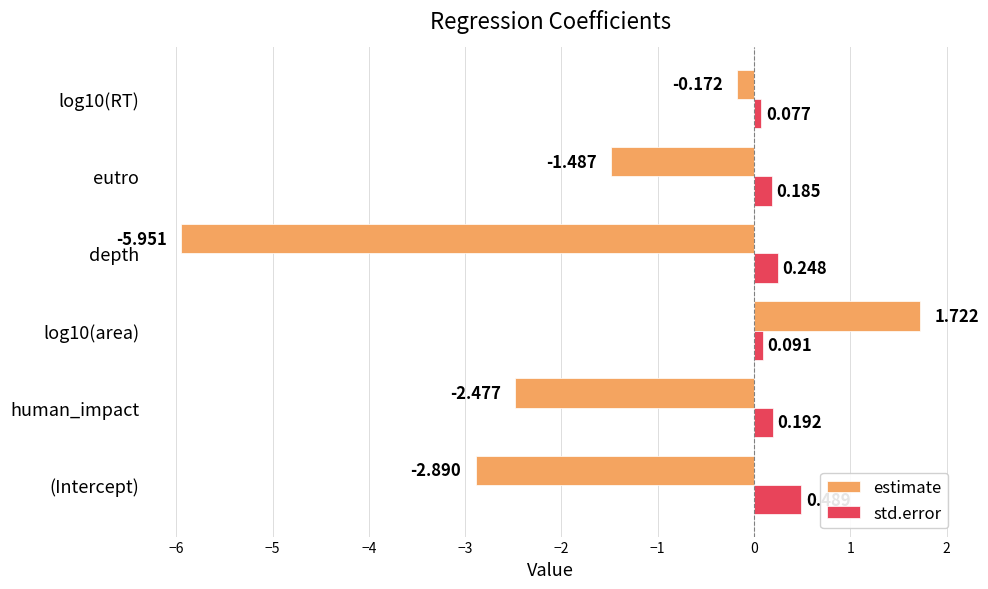

How many std.error values are between 0 and 1?

6